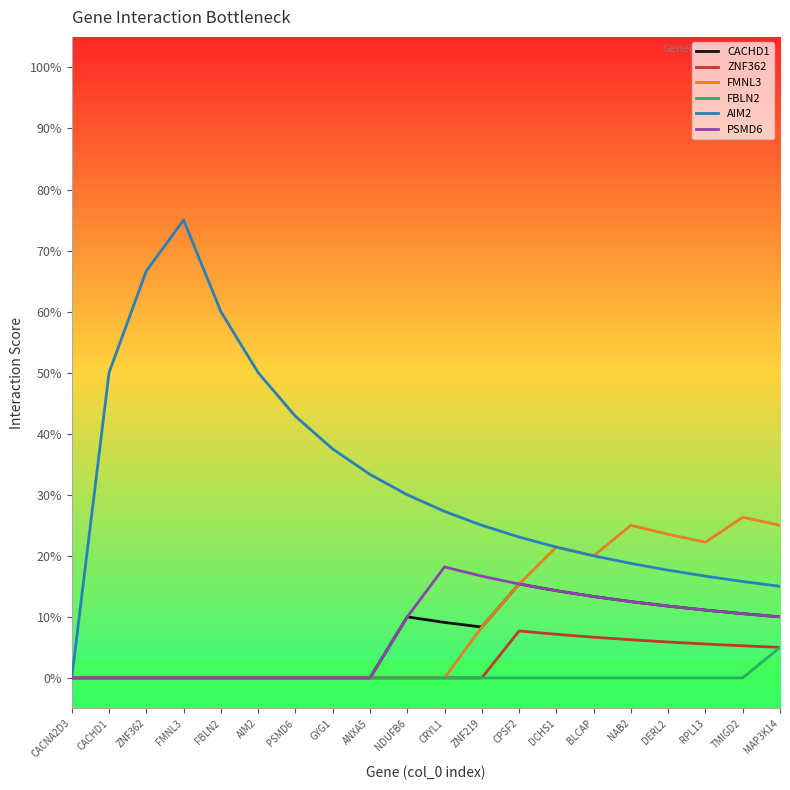

Is the value of PSMD6 at BLCAP greater than the value of FBLN2 at NDUFB6?

Yes